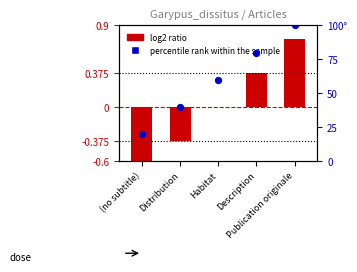

What is the ratio of the value at Distribution to the value at Habitat?

0.7